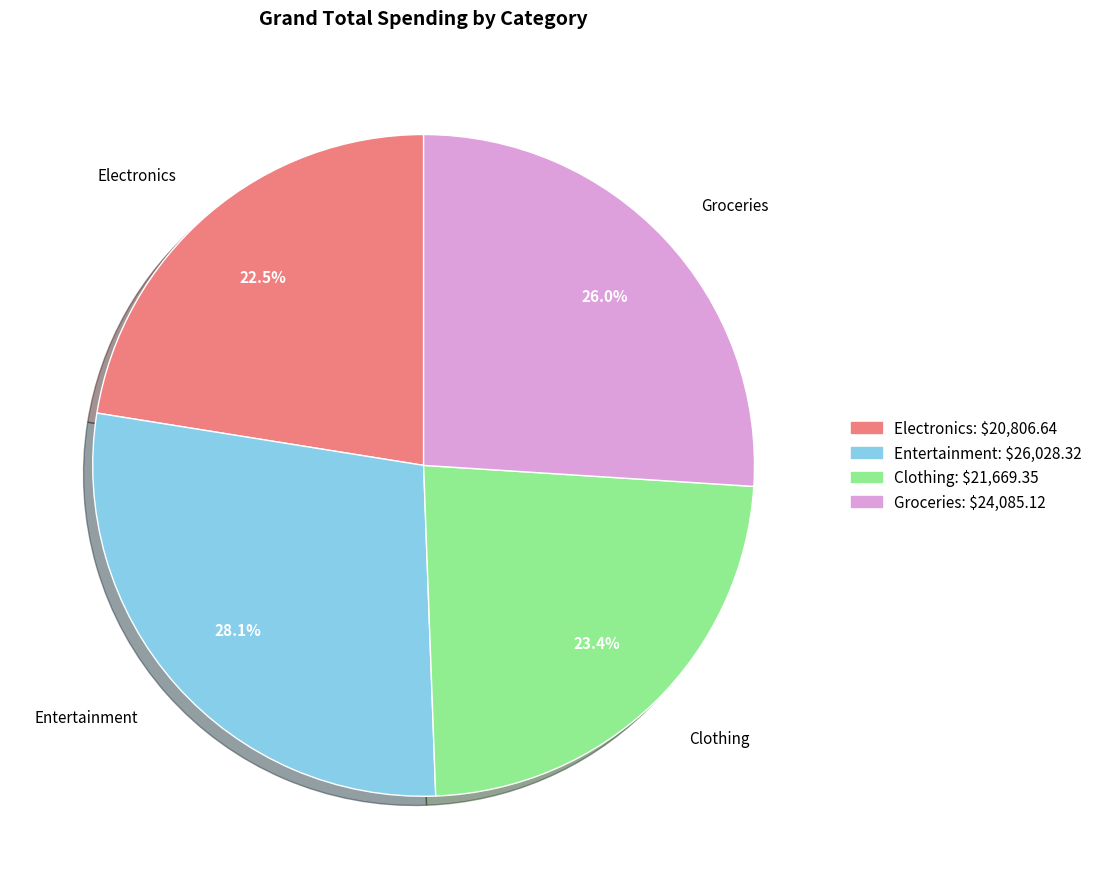

Approximately how many times larger is the value at Clothing compared to Electronics?

1.0